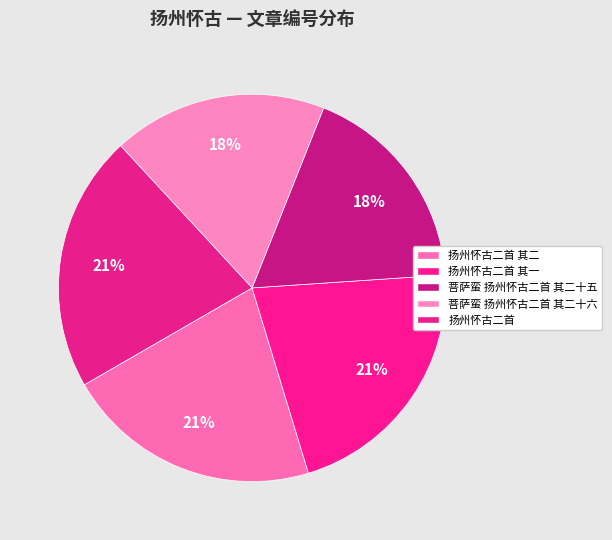

What percentage is the 扬州怀古二首 slice, to the nearest percent?

21%